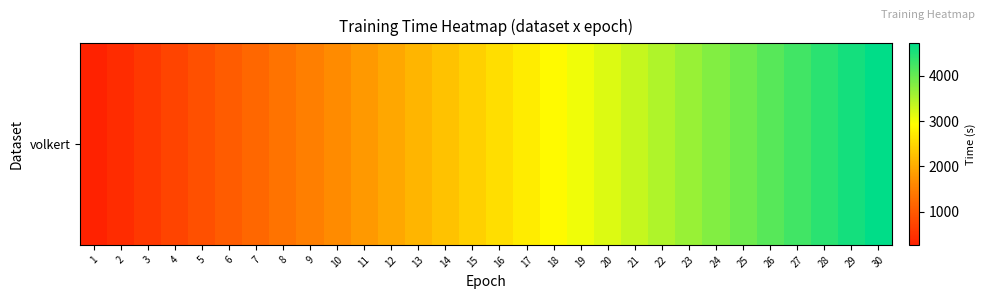

True or false: the data shows 4862.6 at 21.

False